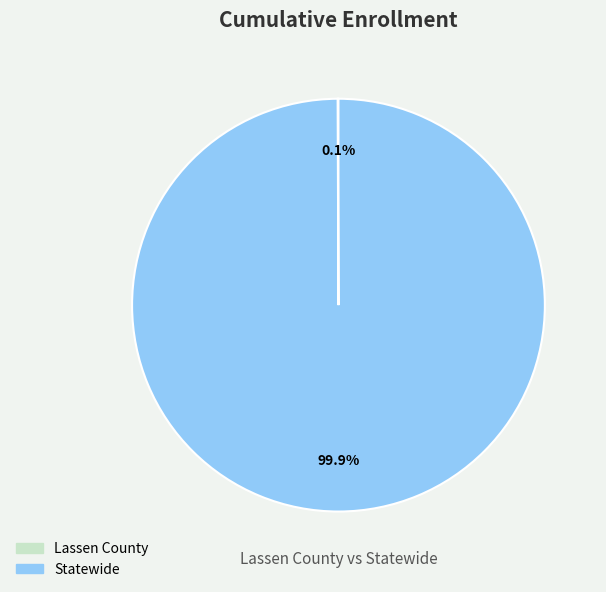

Which category accounts for the majority?

Statewide